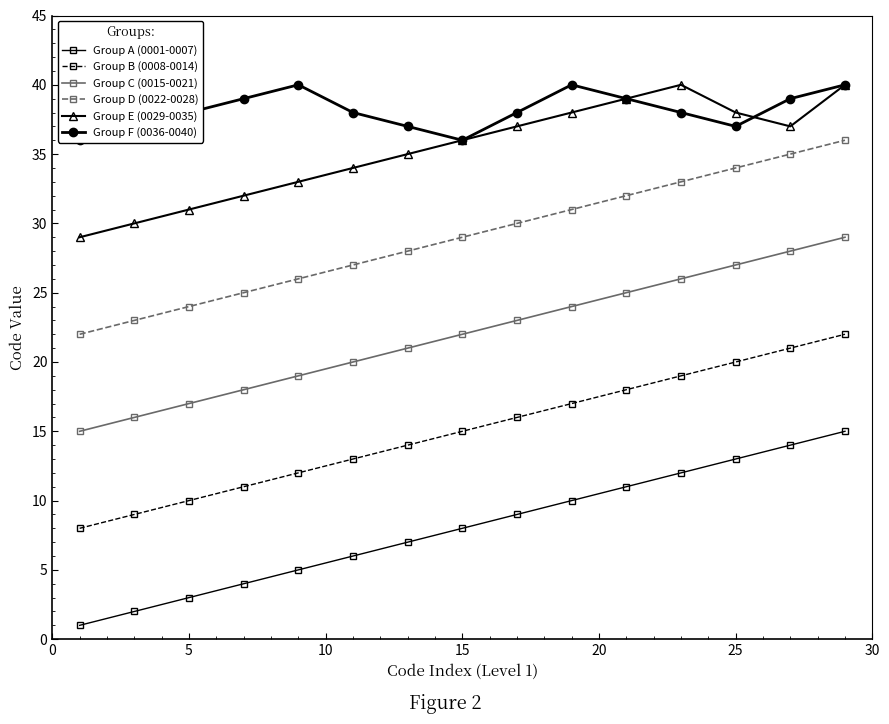

True or false: Group B (0008-0014) has more than 0 points higher than both neighbors.

False